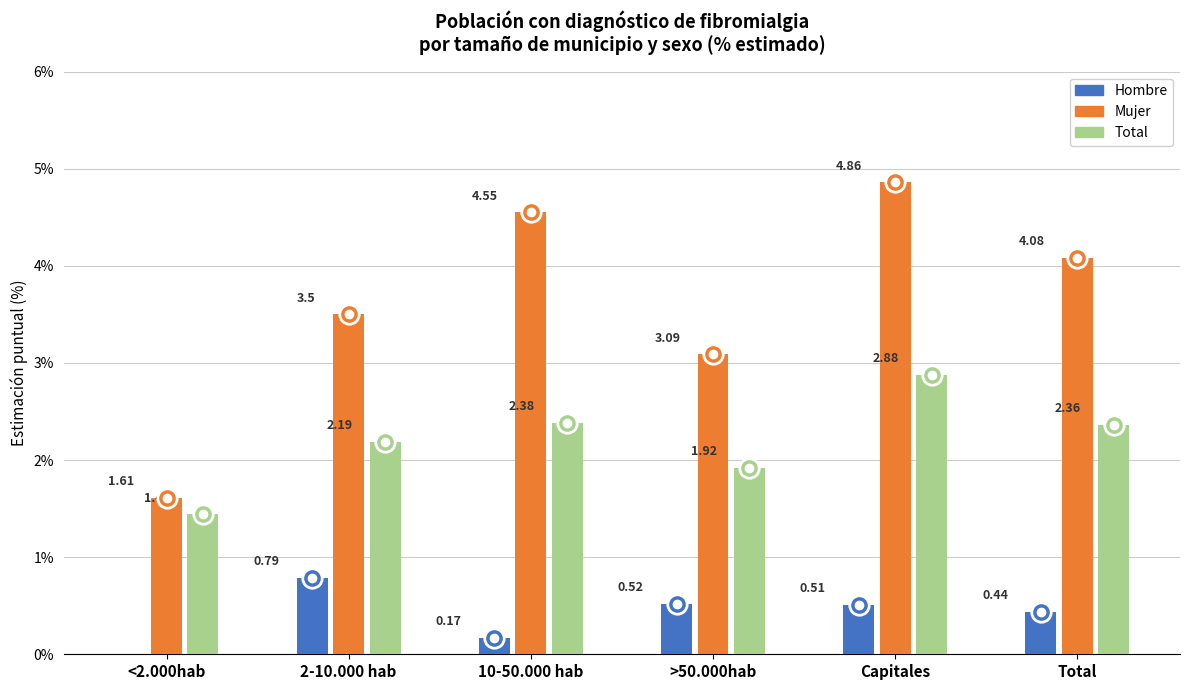

Which series changed the most between <2.000hab and 2-10.000 hab?

Mujer